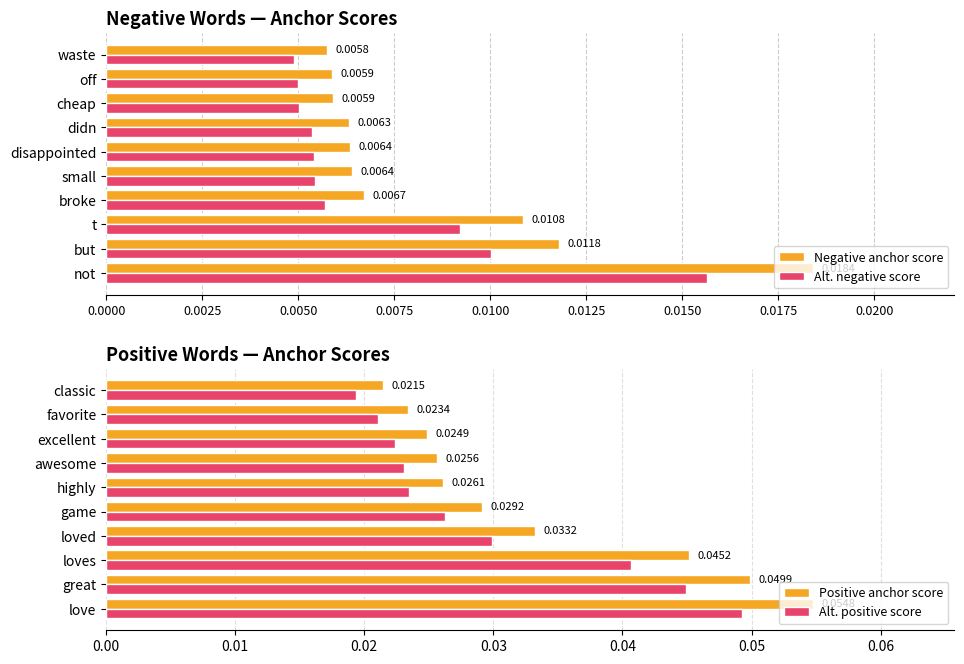

What is the sum of all Alt. positive score values?

0.3